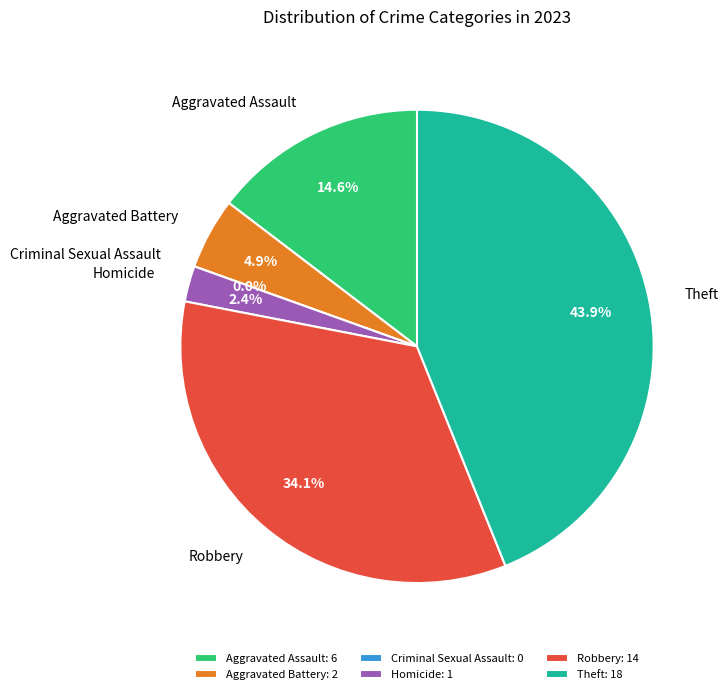

Does Aggravated Assault account for over 50% of the chart?

No